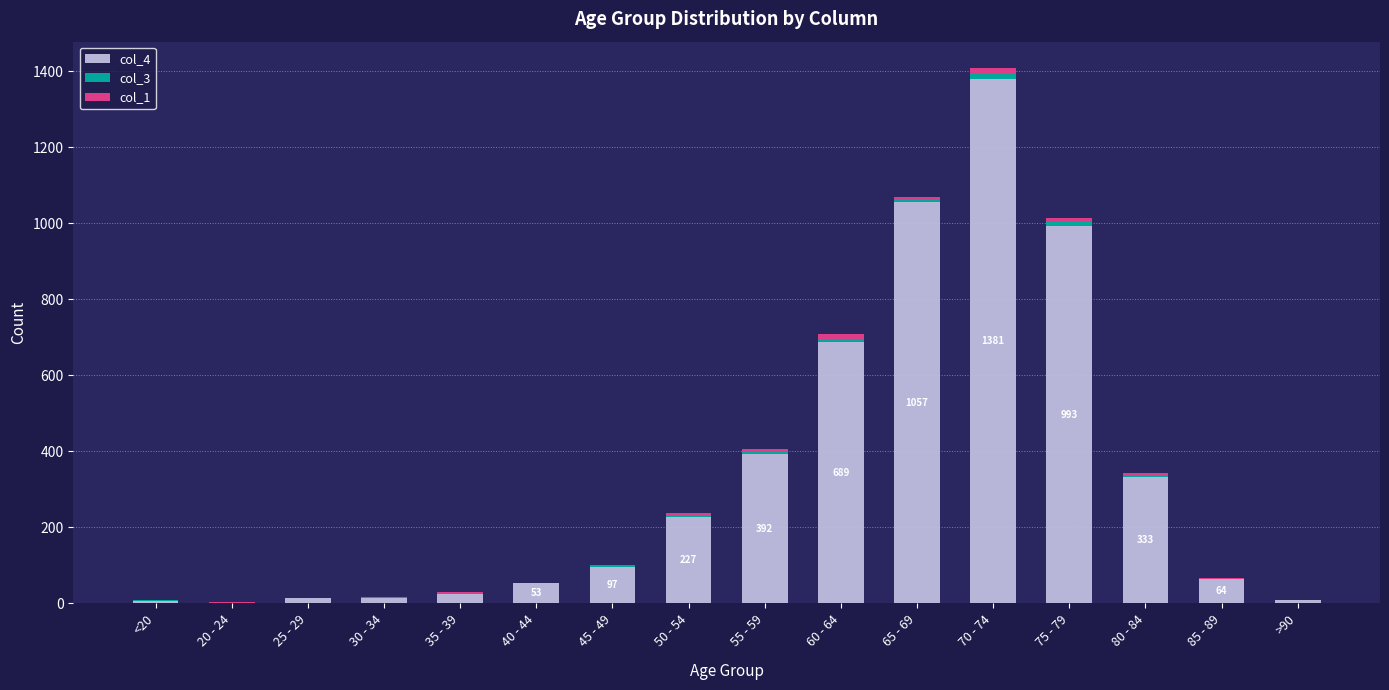

Count the number of categories in the chart.

16